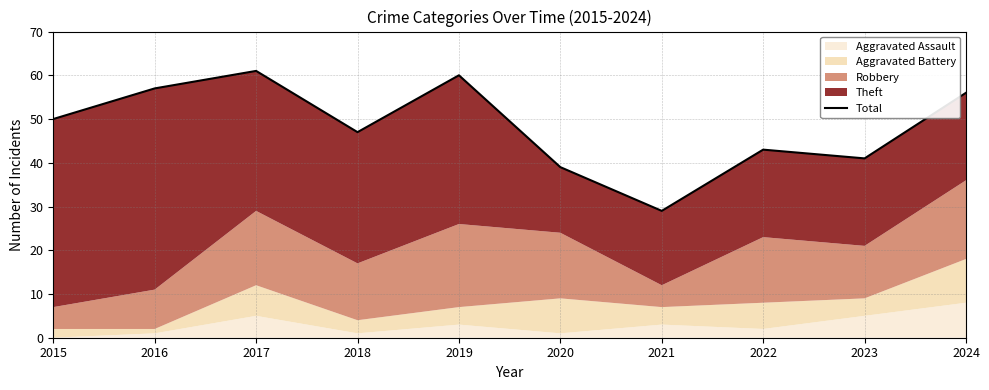

True or false: there are more than 0 points higher than both neighbors.

True